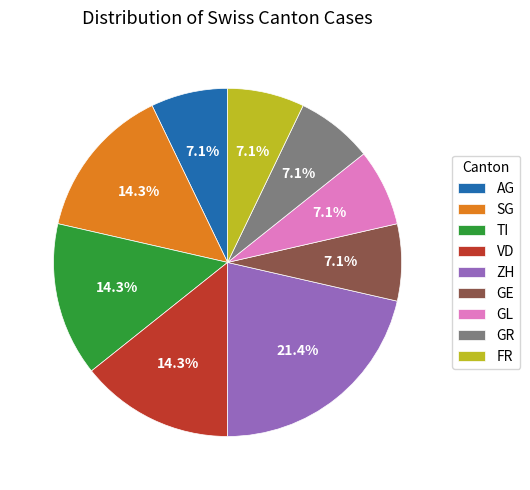

Which slice is the largest?

ZH